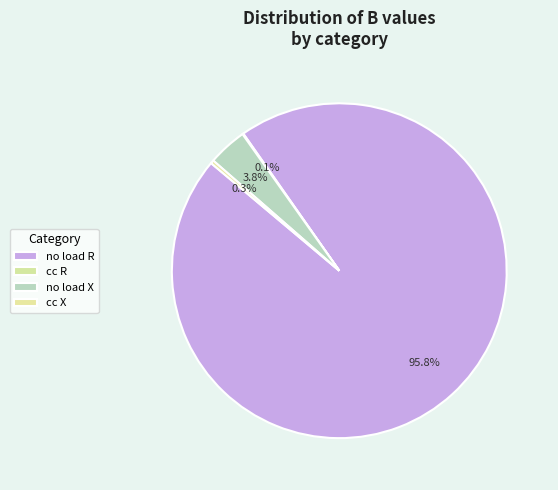

How many segments does this pie chart have?

4